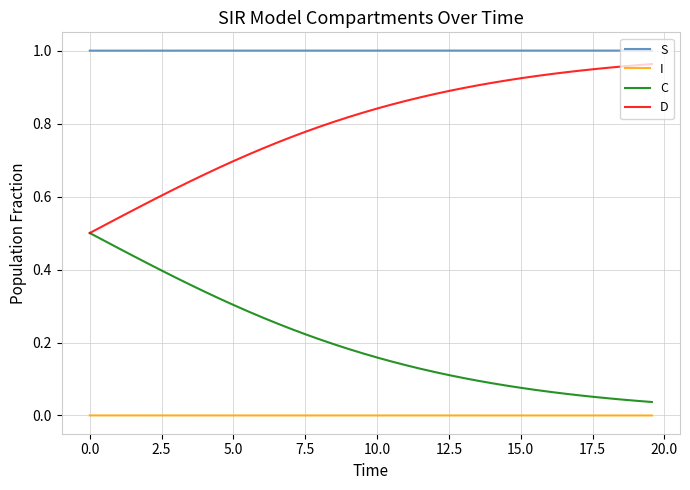

How many categories are shown in the chart?

40